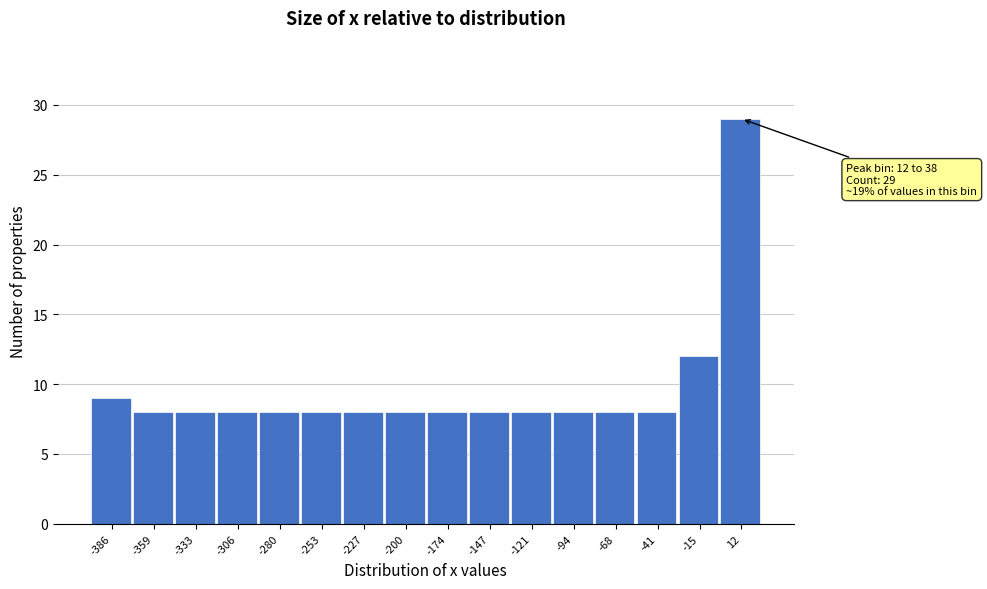

Reading right to left, what are all the values shown in this chart?

12=29	-15=12	-41=8	-68=8	-94=8	-121=8	-147=8	-174=8	-200=8	-227=8	-253=8	-280=8	-306=8	-333=8	-359=8	-386=9